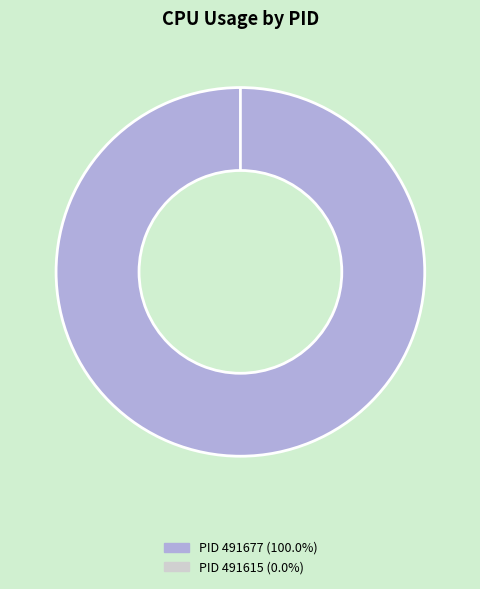

Which slice represents more than half of the pie?

491677